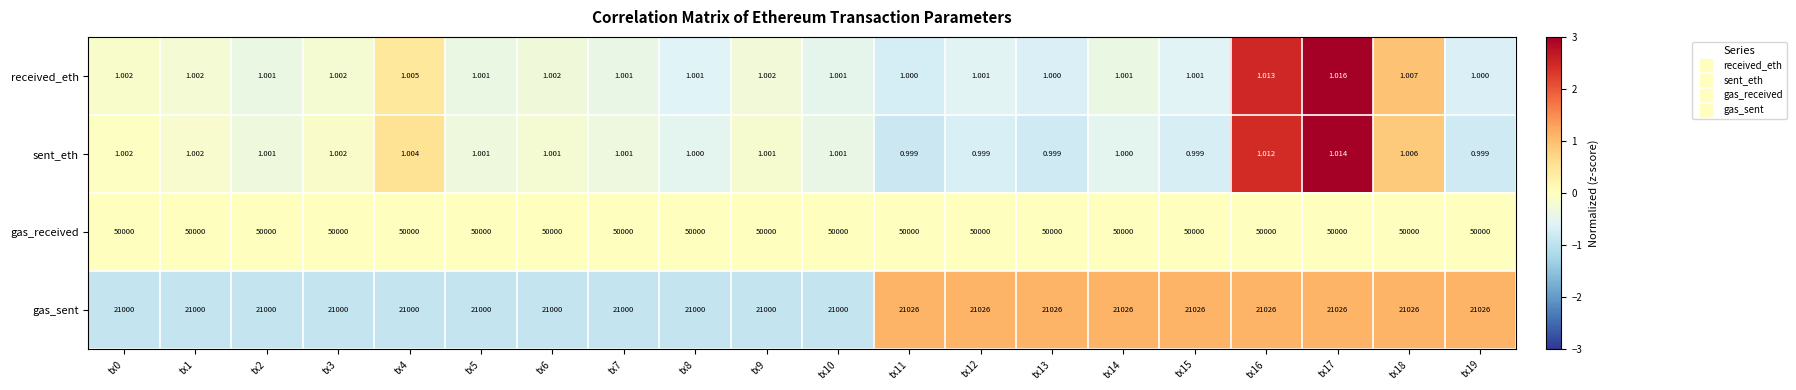

Which series has the largest total across all categories?

gas_received